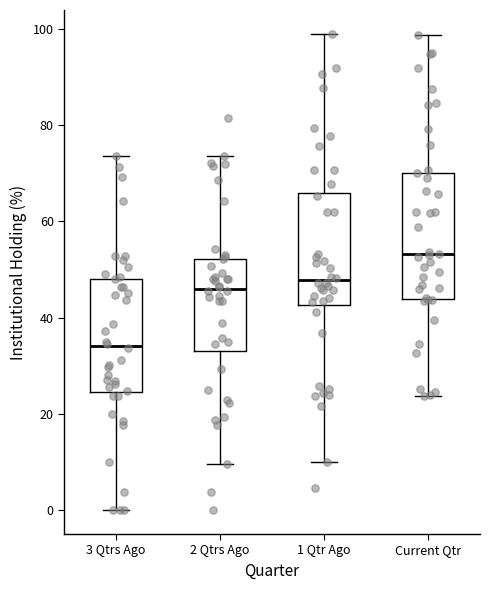

Which box has the highest median line?

Current Qtr